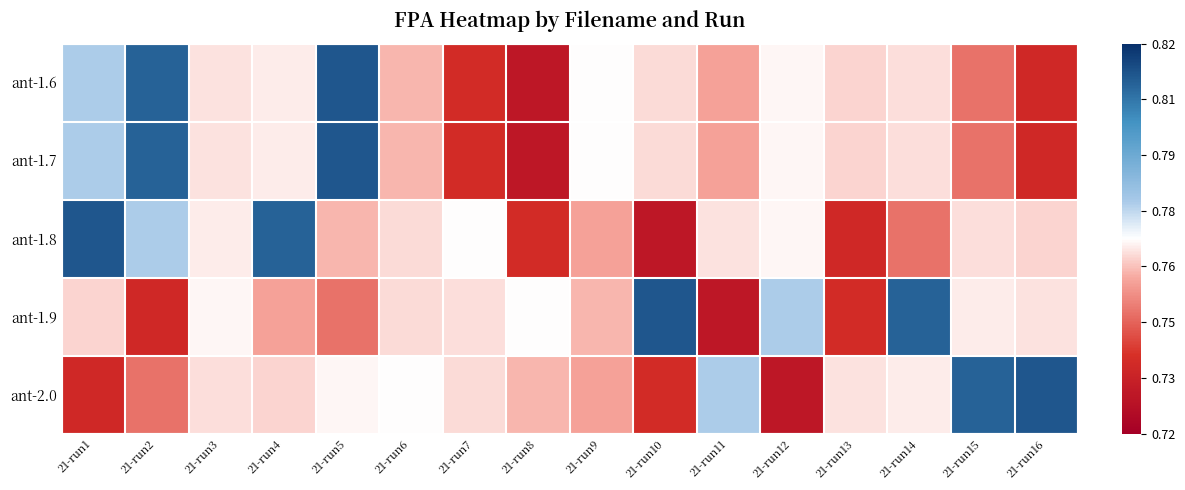

Reading right to left, transcribe all the data shown in this chart.

ant-1.6: 21-run16=0.7	21-run15=0.8	21-run14=0.8	21-run13=0.8	21-run12=0.8	21-run11=0.8	21-run10=0.8	21-run9=0.8	21-run8=0.7	21-run7=0.7	21-run6=0.8	21-run5=0.8	21-run4=0.8	21-run3=0.8	21-run2=0.8	21-run1=0.8
ant-1.7: 21-run16=0.7	21-run15=0.8	21-run14=0.8	21-run13=0.8	21-run12=0.8	21-run11=0.8	21-run10=0.8	21-run9=0.8	21-run8=0.7	21-run7=0.7	21-run6=0.8	21-run5=0.8	21-run4=0.8	21-run3=0.8	21-run2=0.8	21-run1=0.8
ant-1.8: 21-run16=0.8	21-run15=0.8	21-run14=0.8	21-run13=0.7	21-run12=0.8	21-run11=0.8	21-run10=0.7	21-run9=0.8	21-run8=0.7	21-run7=0.8	21-run6=0.8	21-run5=0.8	21-run4=0.8	21-run3=0.8	21-run2=0.8	21-run1=0.8
ant-1.9: 21-run16=0.8	21-run15=0.8	21-run14=0.8	21-run13=0.7	21-run12=0.8	21-run11=0.7	21-run10=0.8	21-run9=0.8	21-run8=0.8	21-run7=0.8	21-run6=0.8	21-run5=0.8	21-run4=0.8	21-run3=0.8	21-run2=0.7	21-run1=0.8
ant-2.0: 21-run16=0.8	21-run15=0.8	21-run14=0.8	21-run13=0.8	21-run12=0.7	21-run11=0.8	21-run10=0.7	21-run9=0.8	21-run8=0.8	21-run7=0.8	21-run6=0.8	21-run5=0.8	21-run4=0.8	21-run3=0.8	21-run2=0.8	21-run1=0.7